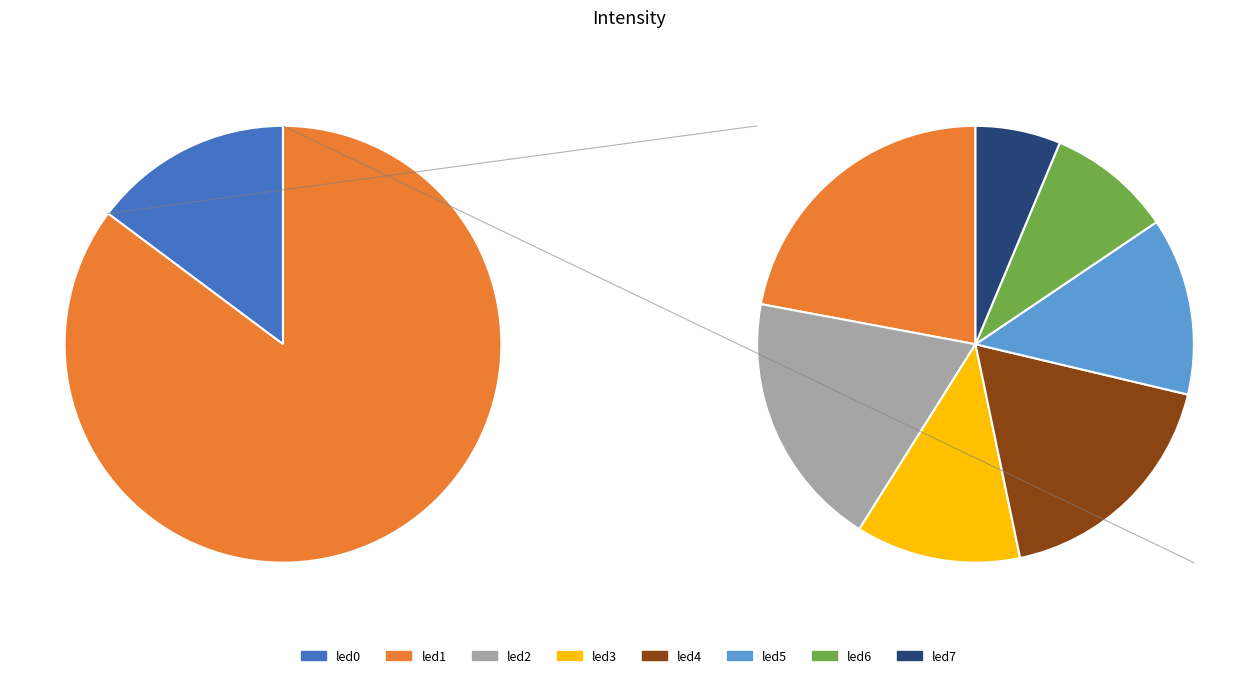

What is the change in value from led0 to led7?

-0.2